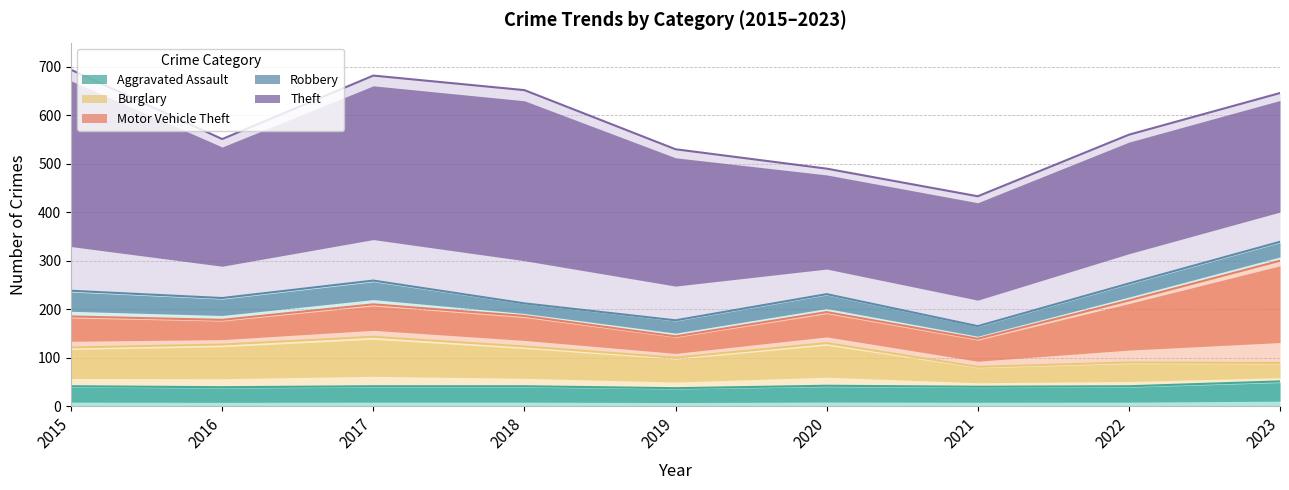

Between 2015 and 2020, which is larger?

2020